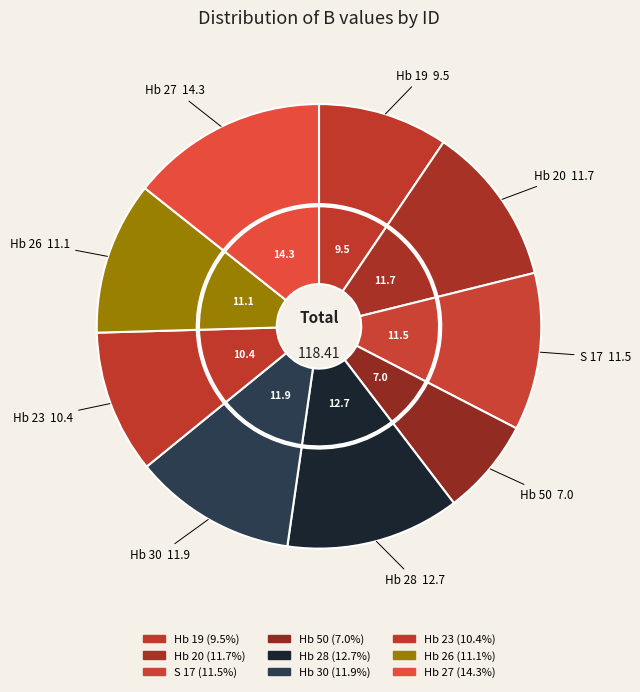

To the nearest percent, what portion does Hb 23 represent?

10%